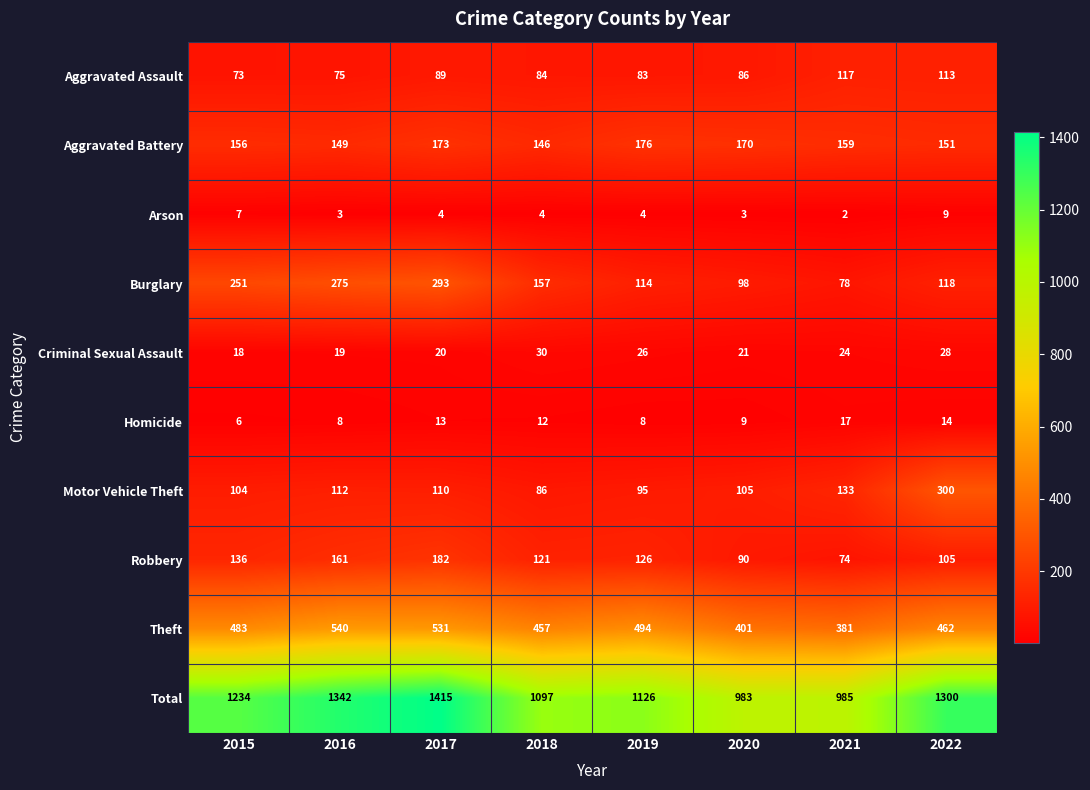

True or false: Aggravated Battery has a value of 176 at 2019.

True